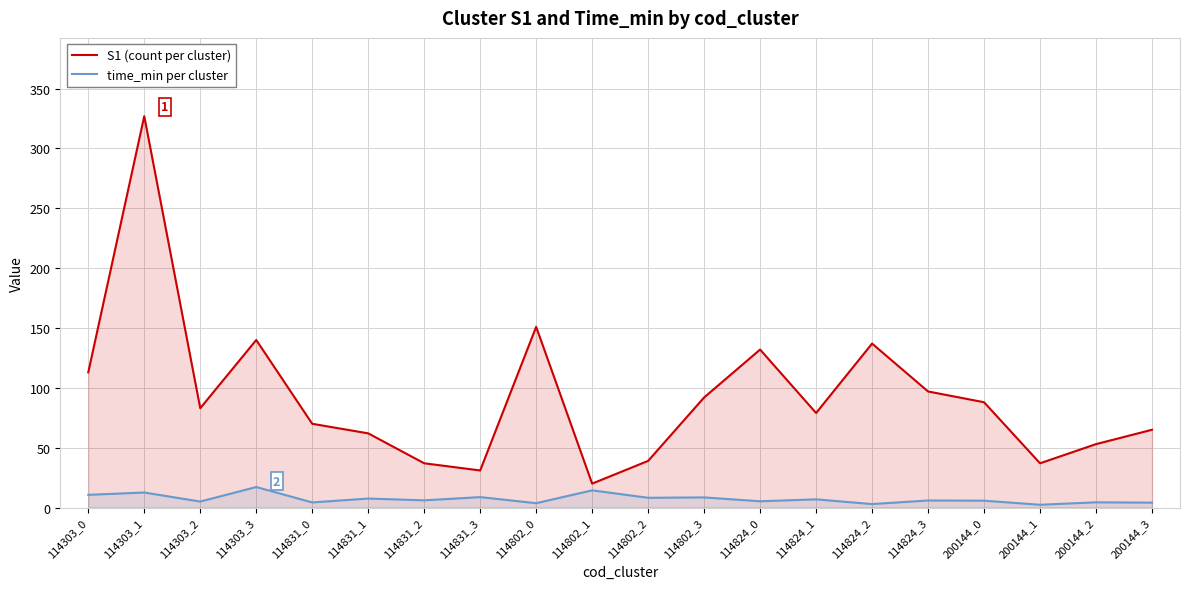

The time_min per cluster series shows 5.5 at 114303_3. True or false?

False